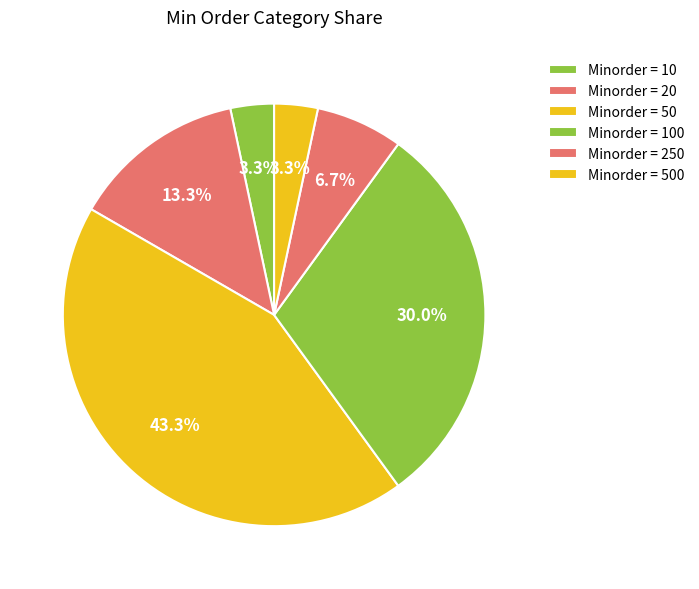

How many segments does this pie chart have?

6